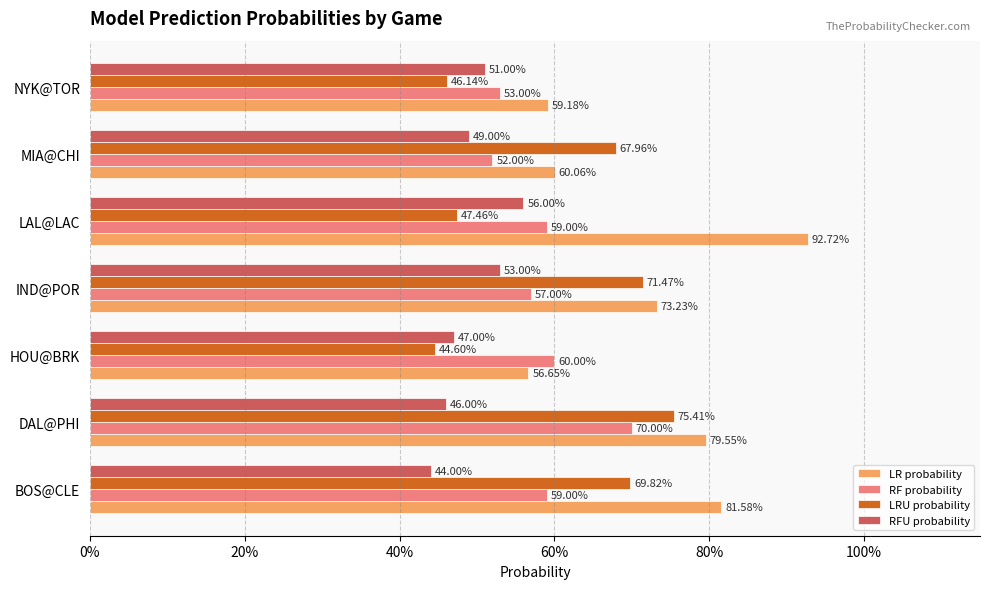

What is the maximum value for RFU probability?

0.6